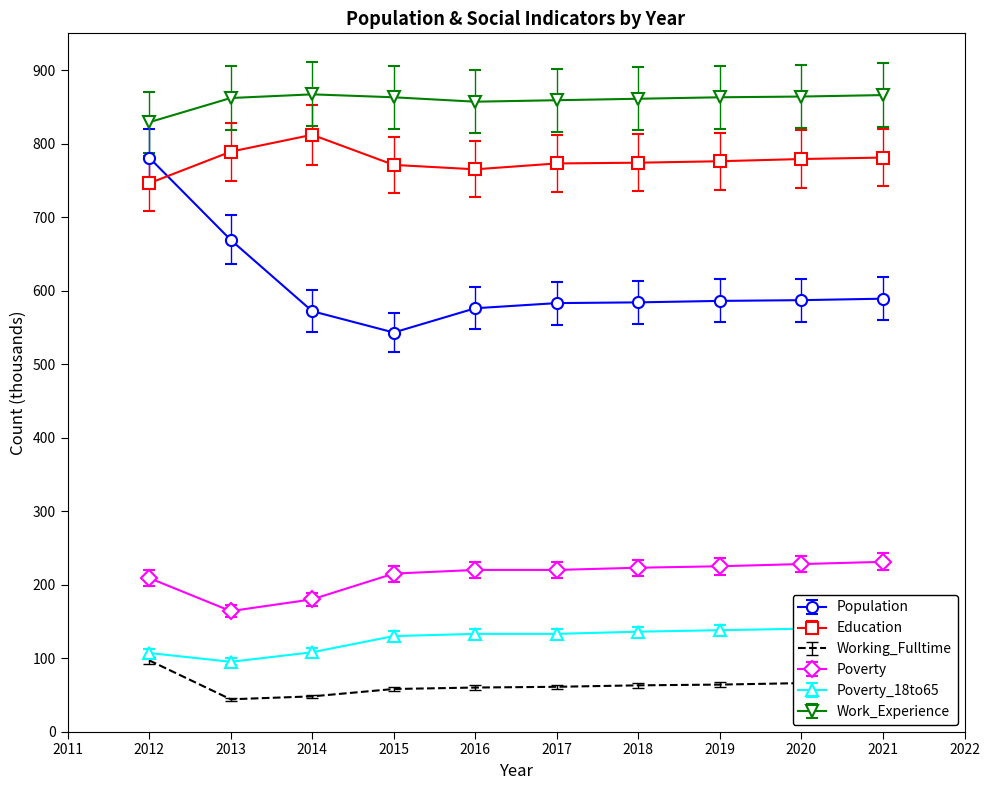

Reading right to left, extract all data points from this chart.

Population: 589	587	586	584	583	576	543	572	669	781
Education: 781	779	776	774	773	765	771	812	789	746
Working_Fulltime: 68	66	64	63	61	60	58	48	44	97
Poverty: 231	228	225	223	220	220	215	180	164	209
Poverty_18to65: 142	140	138	136	133	133	130	108	95	107
Work_Experience: 866	864	863	861	859	857	863	867	862	829